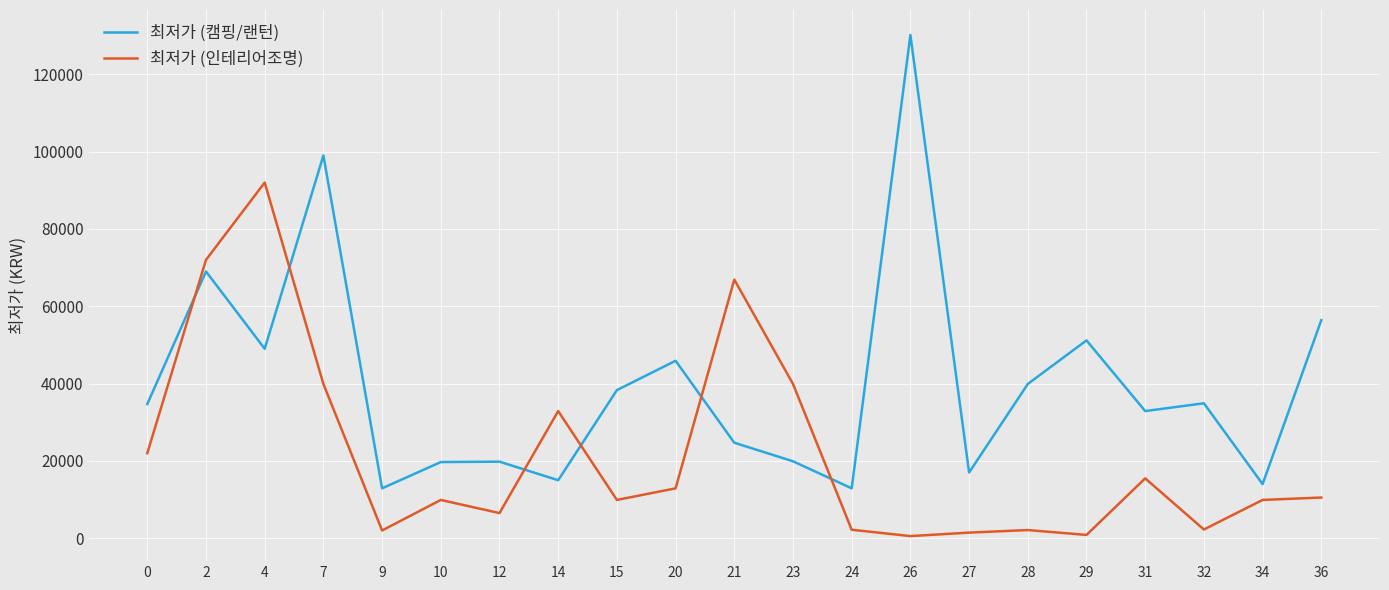

Which series has the largest range (max minus min)?

최저가 (캠핑/랜턴)